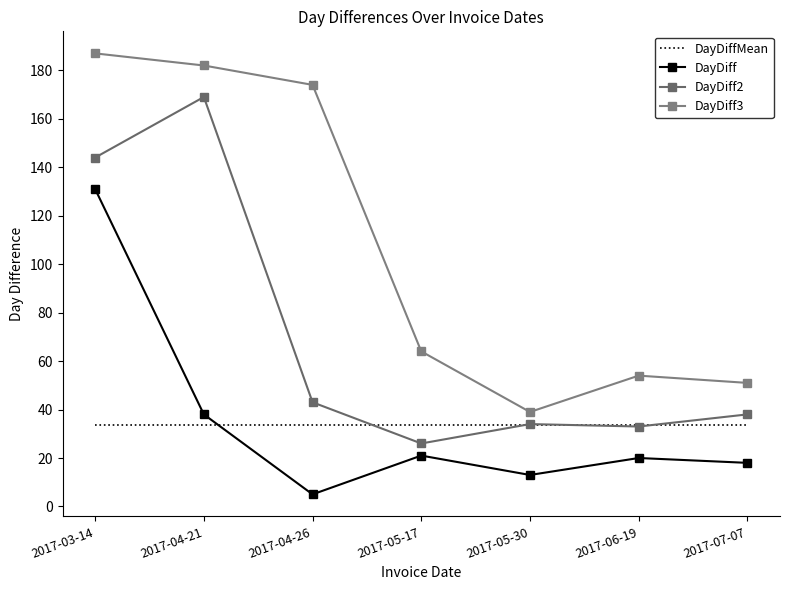

What is the difference between the maximum and minimum values in the DayDiff3 series?

148.0